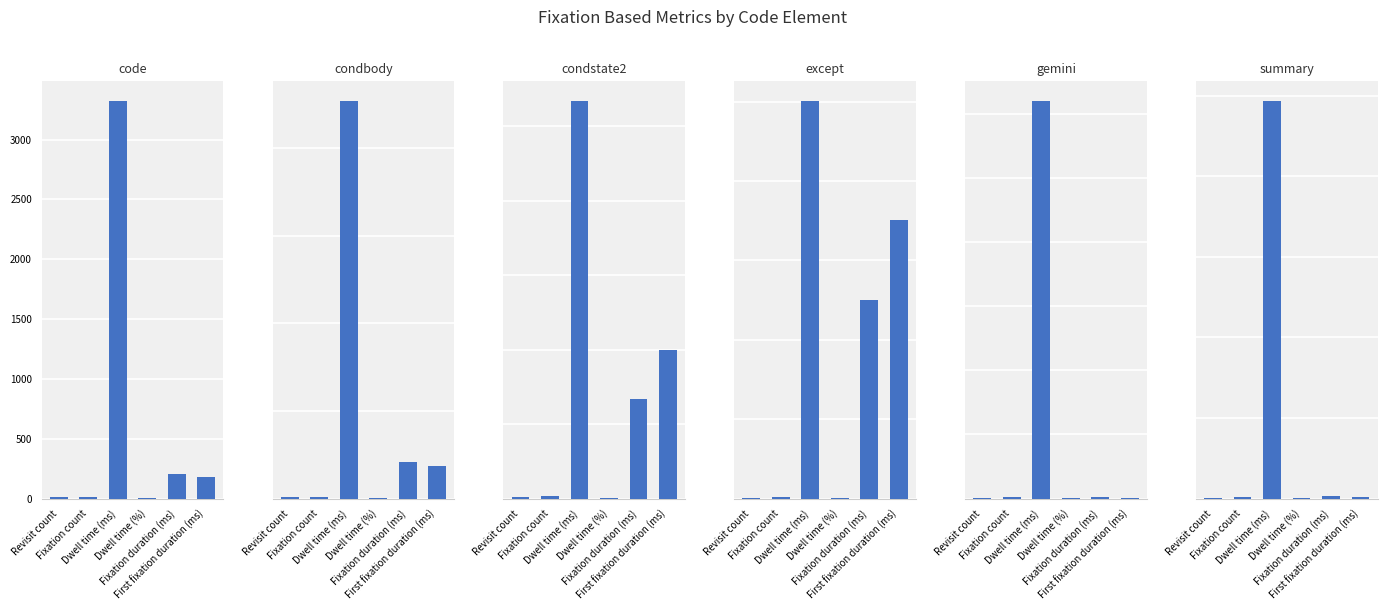

What are all the series names shown in the legend?

code, condbody, condstate2, except, gemini, summary